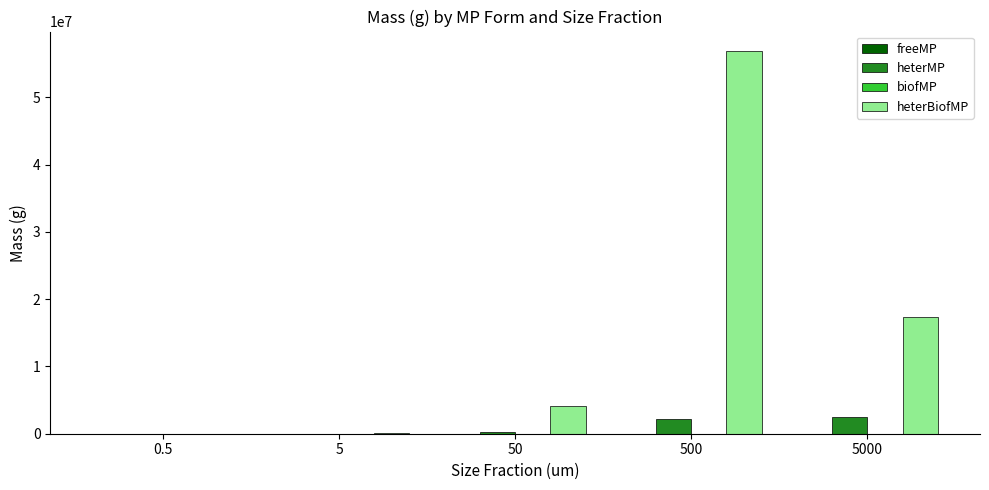

The value of heterBiofMP at 50 is 1783532.0. True or false?

False